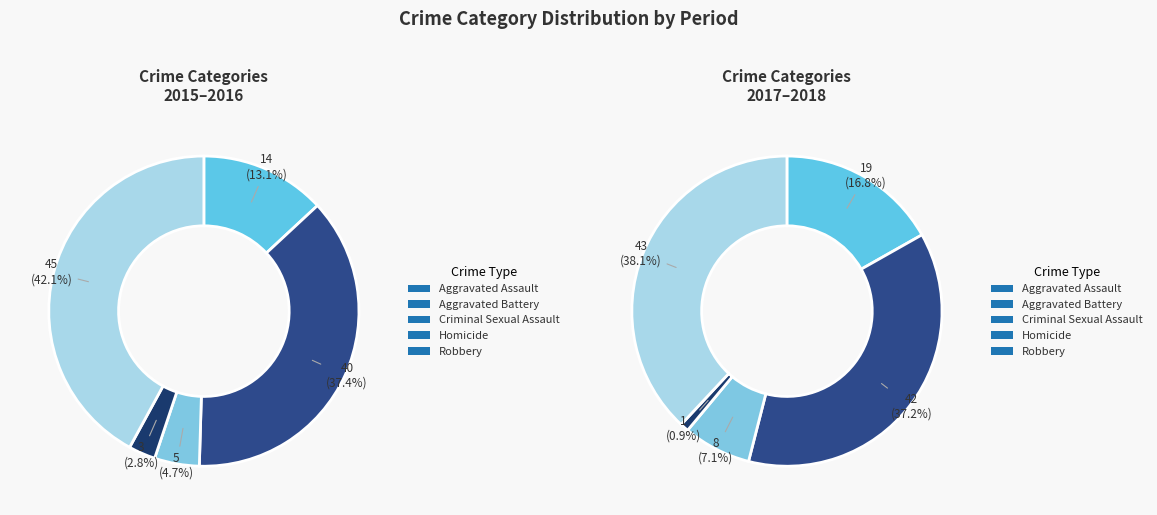

Does Robbery account for over 50% of the chart?

No